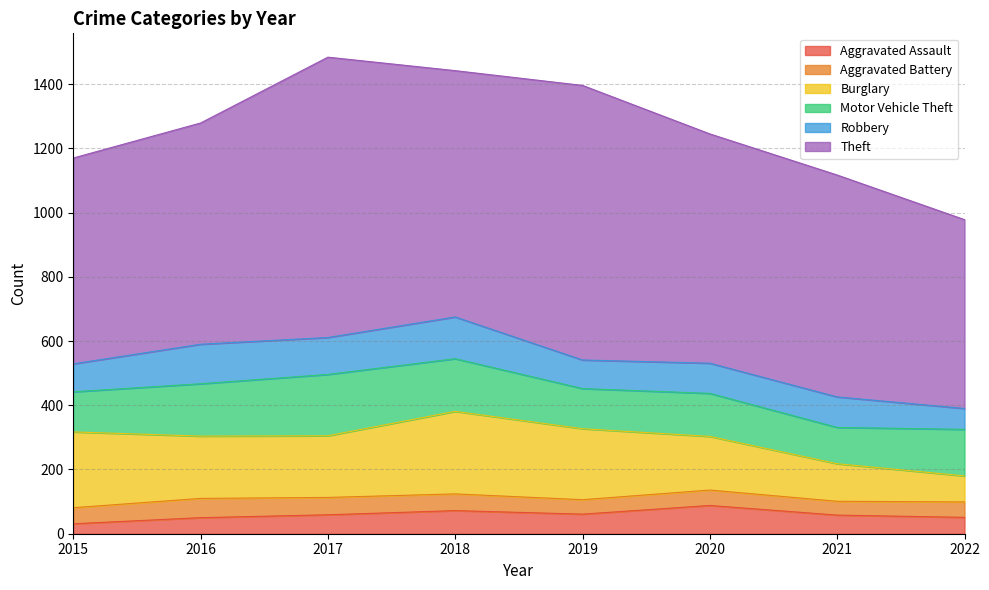

How many values in the Robbery series are below 95?

4